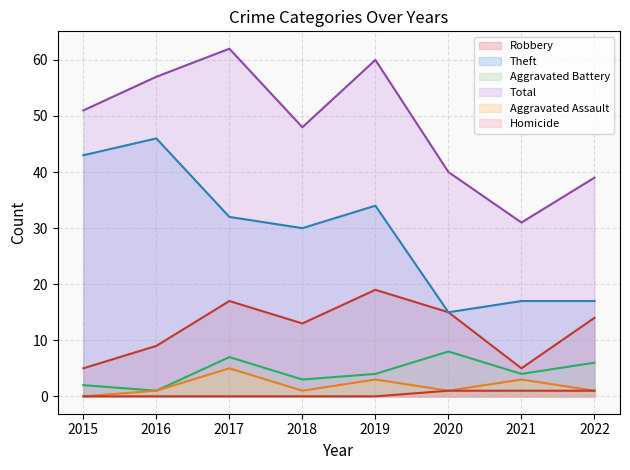

Rank the series by their maximum value, from lowest to highest.

Homicide, Aggravated Assault, Aggravated Battery, Robbery, Theft, Total